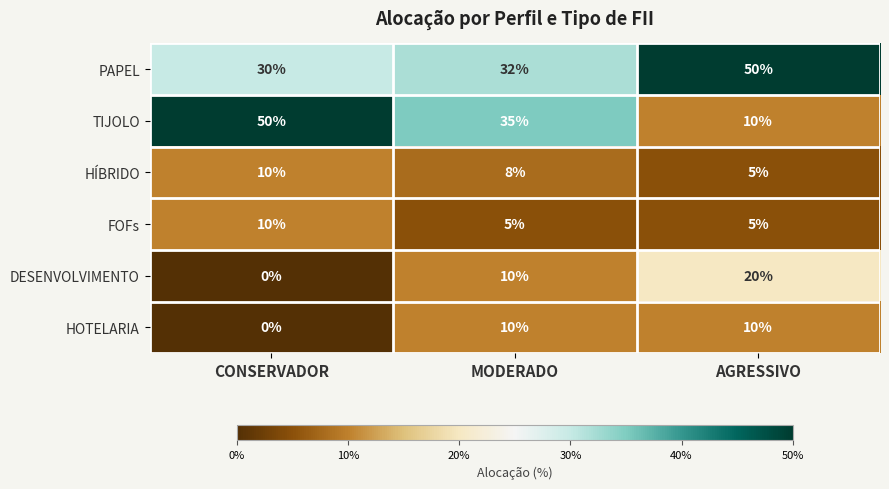

What is the difference between the maximum and second lowest values in the PAPEL series?

18